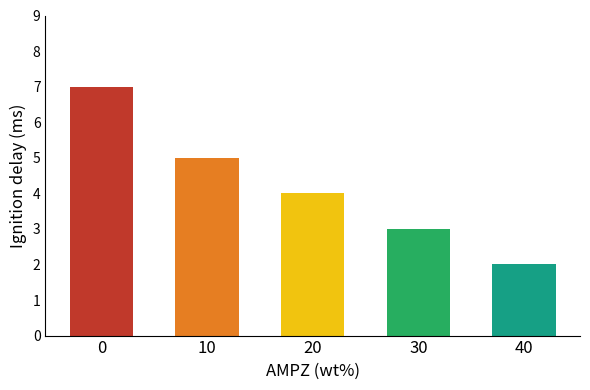

Read the value at 30.

3